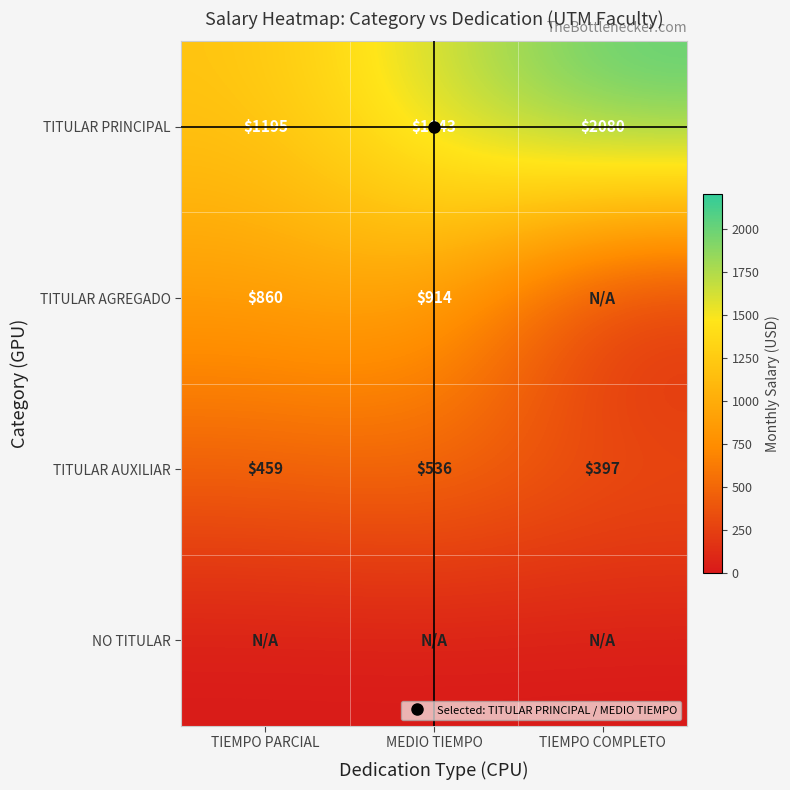

Is it true that TITULAR PRINCIPAL equals 776 at TIEMPO PARCIAL?

False